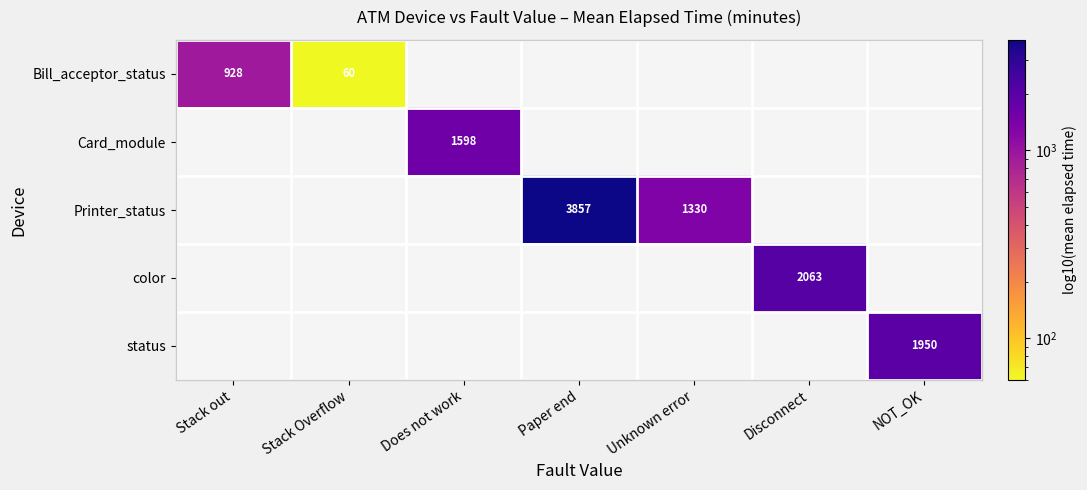

How many positive values does the Card_module series have?

1